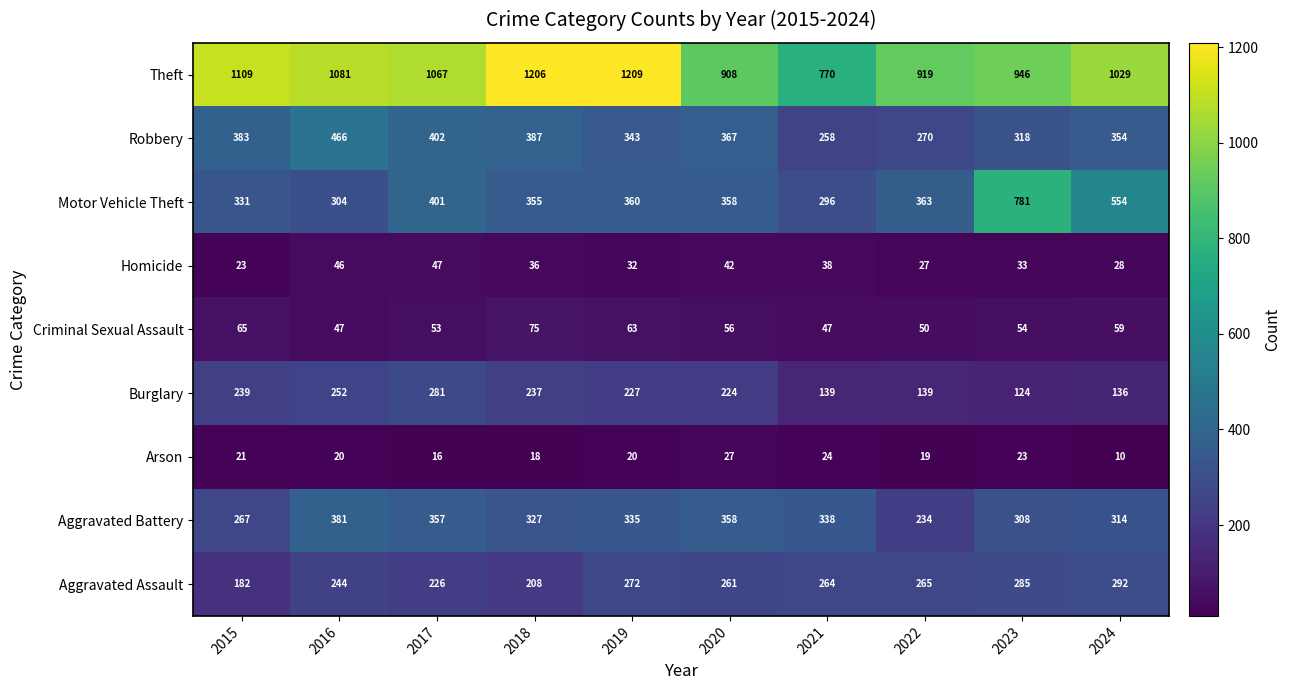

Which category has the lowest value across all series?

2024